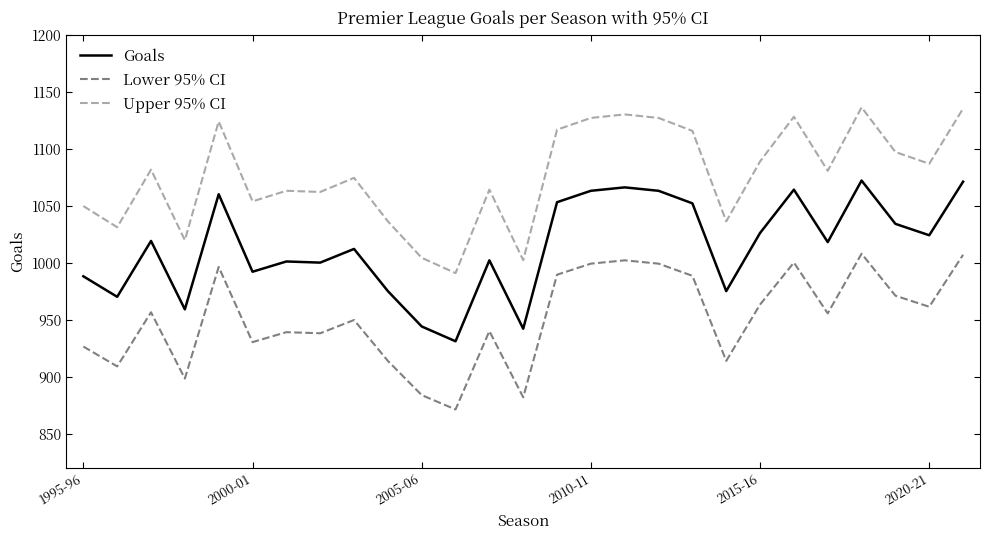

What is the lowest value of the Upper 95% CI series?

990.8